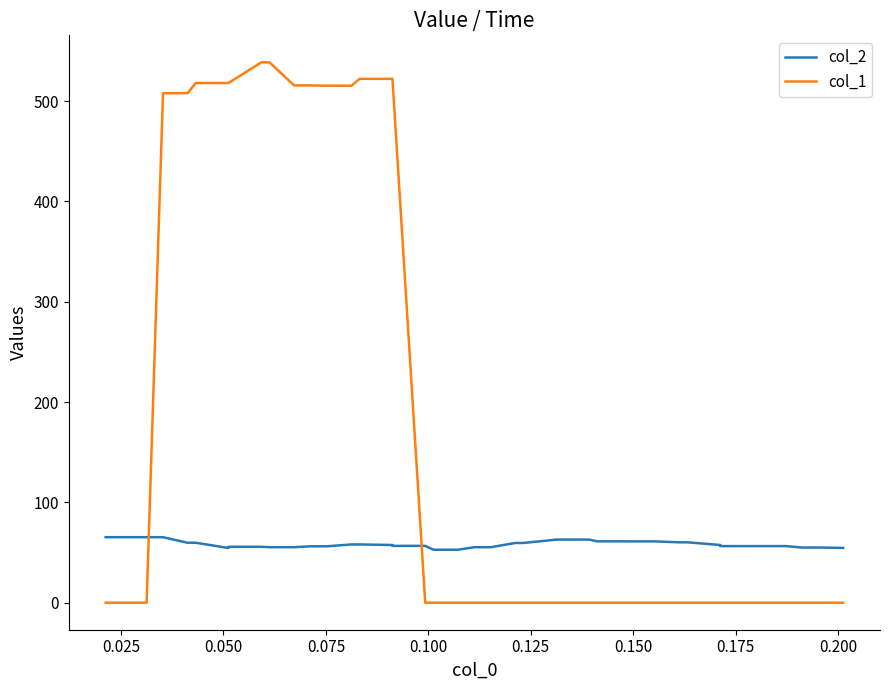

Rank the series by their maximum value, from lowest to highest.

col_2, col_1